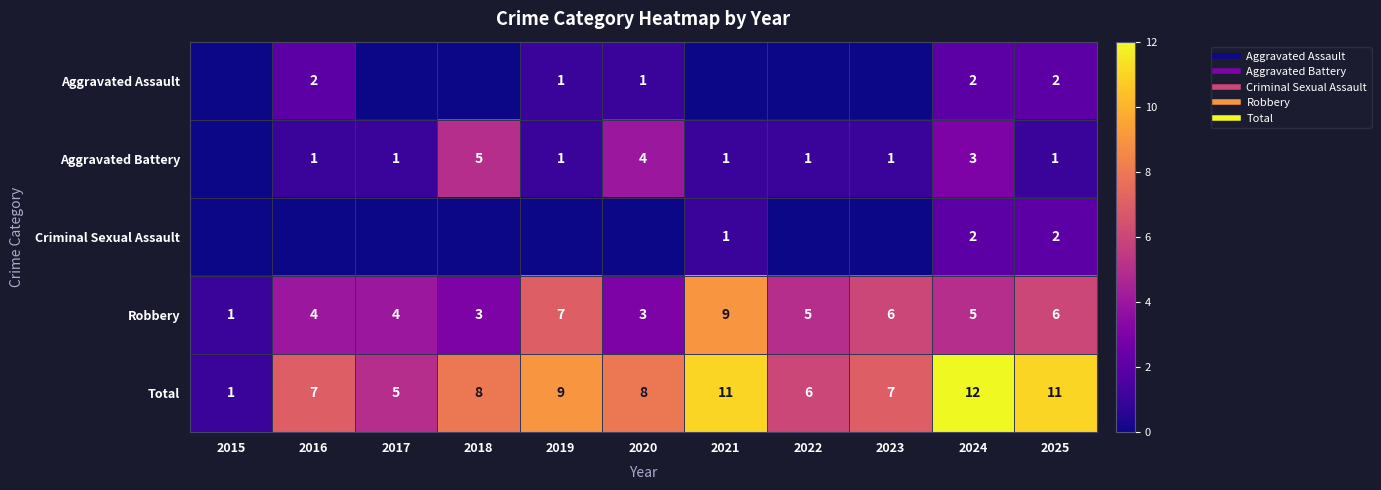

Rank the categories by Total value from lowest to highest.

2015, 2017, 2022, 2016, 2023, 2018, 2020, 2019, 2021, 2025, 2024